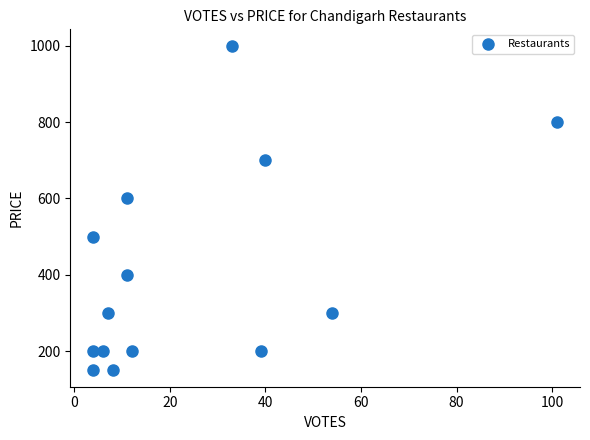

What Y value in the scatter plot is closest to 575?

600